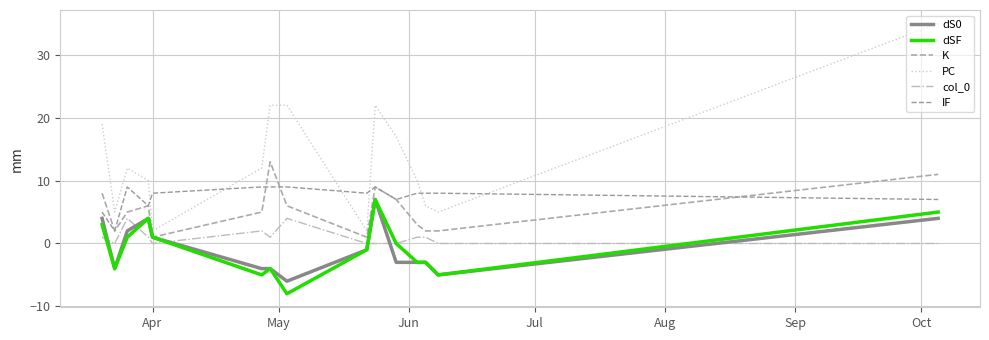

Does the chart have visible grid lines?

Yes